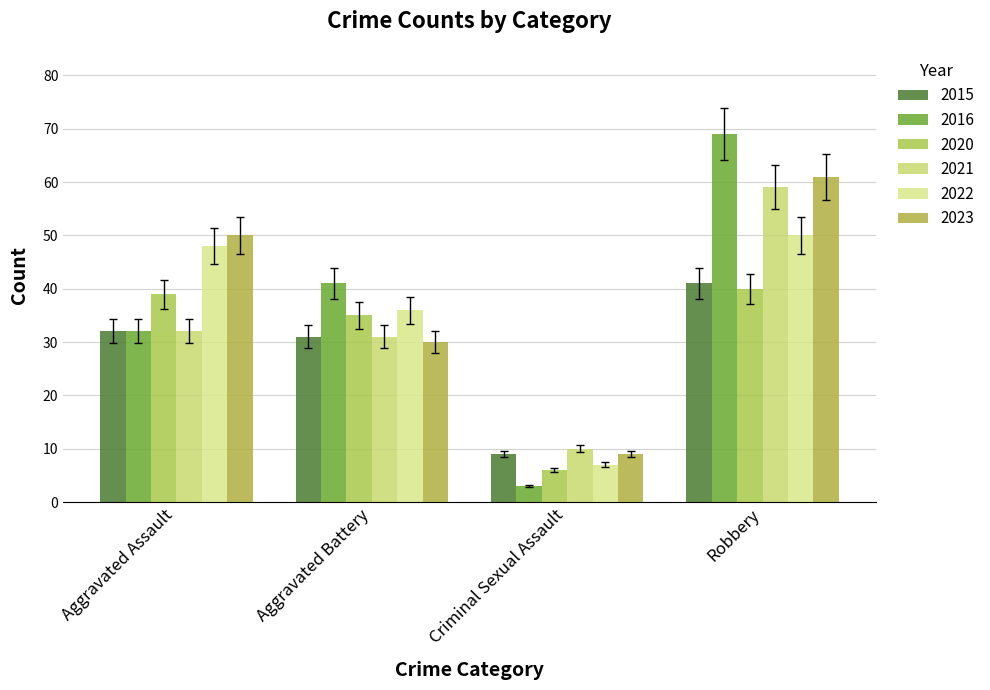

At how many categories does at least one series exceed 43?

2